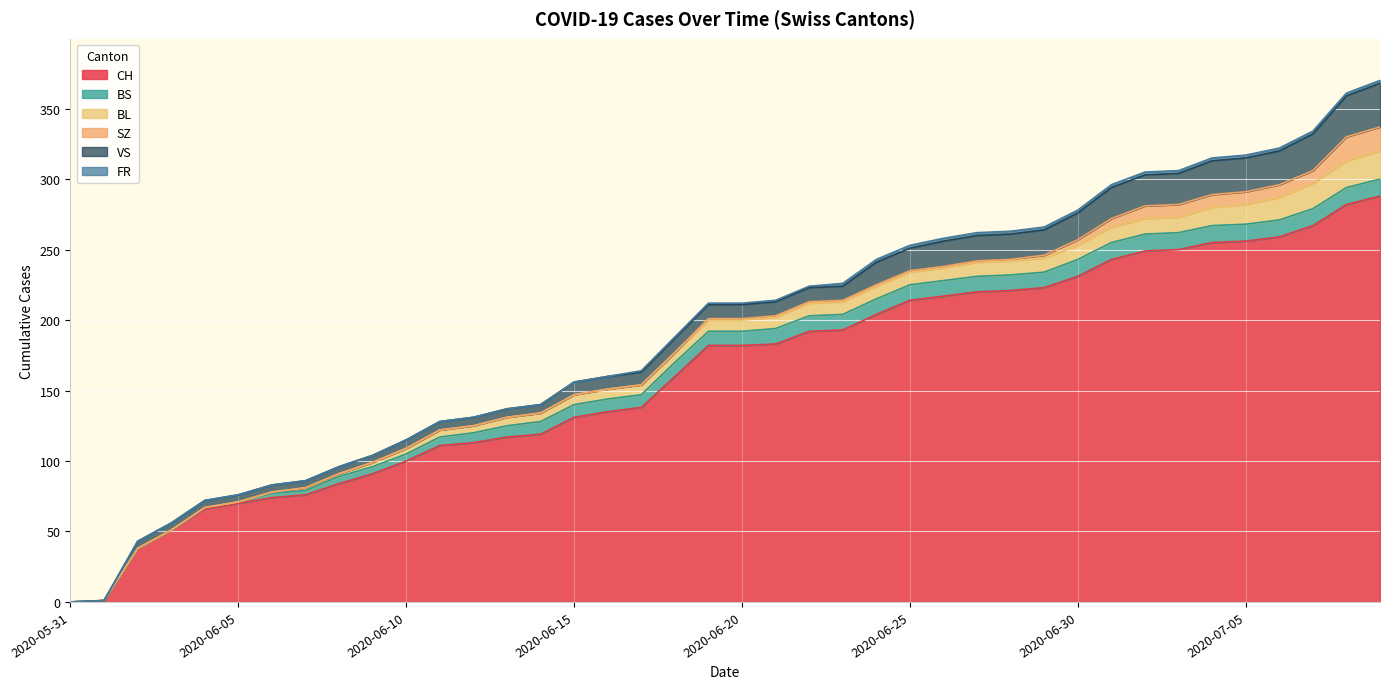

What is the highest value of the CH series?

288